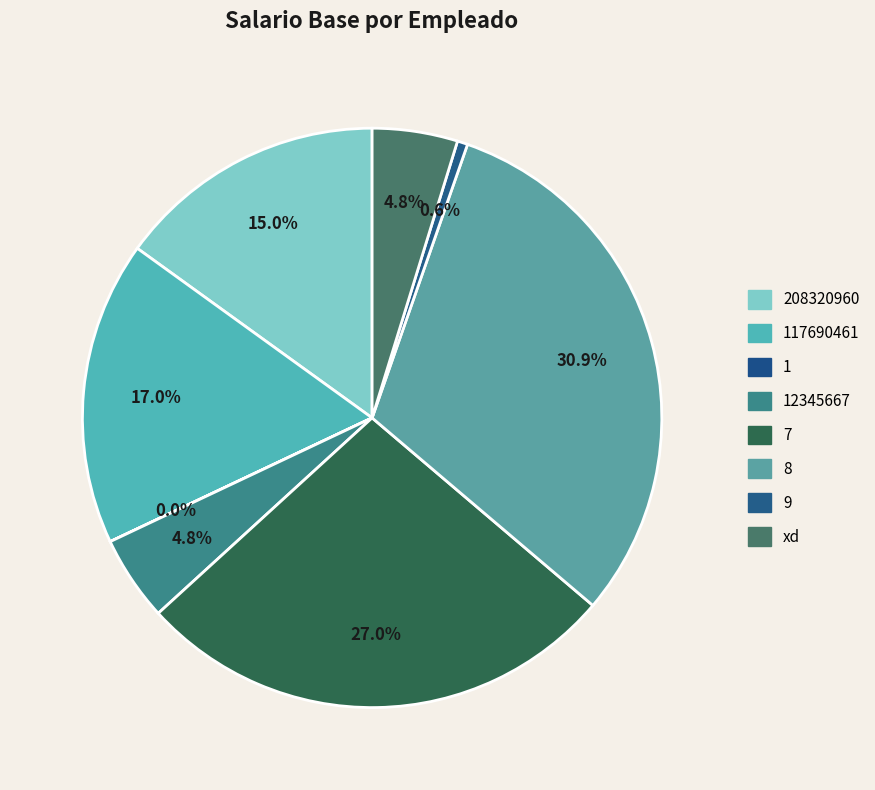

To the nearest percent, what percentage of the pie is 9?

1%